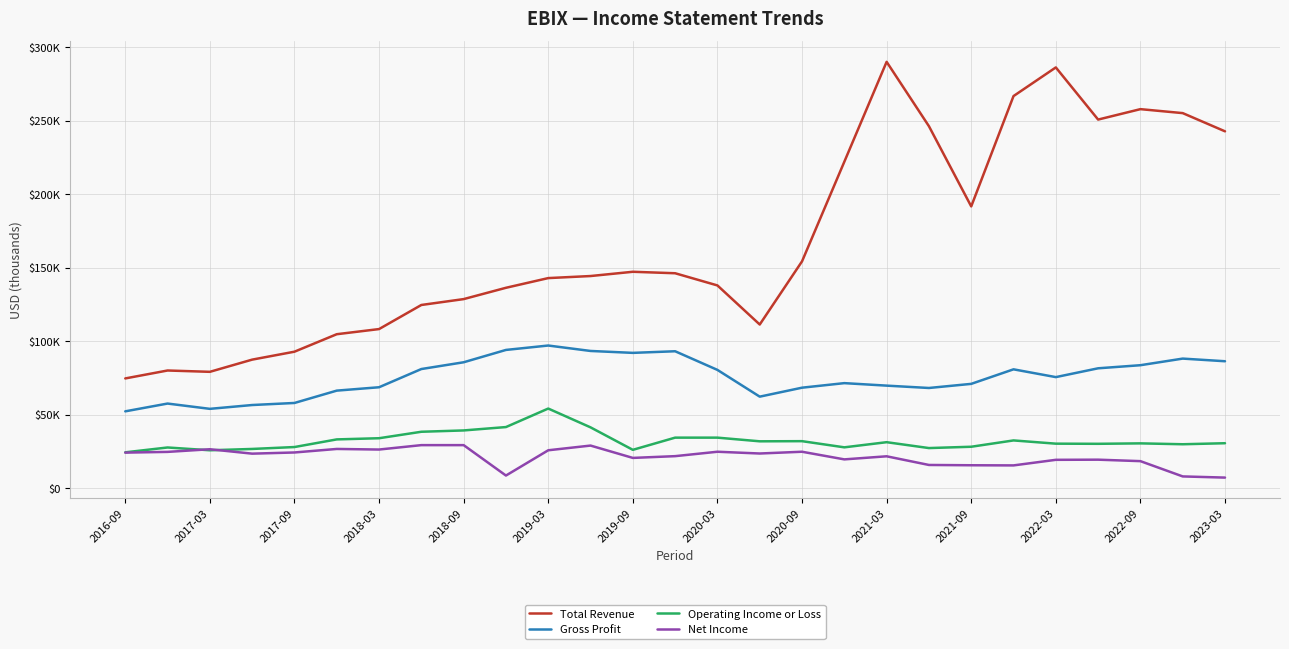

What are all the series names shown in the legend?

Total Revenue, Gross Profit, Operating Income or Loss, Net Income